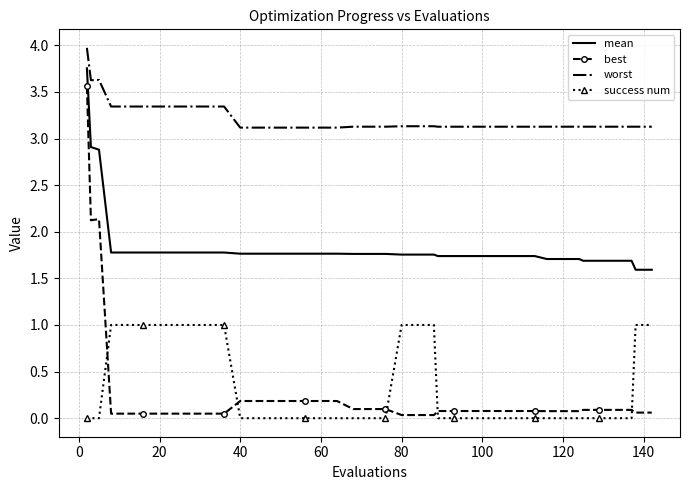

True or false: mean and best intersect in this chart.

False